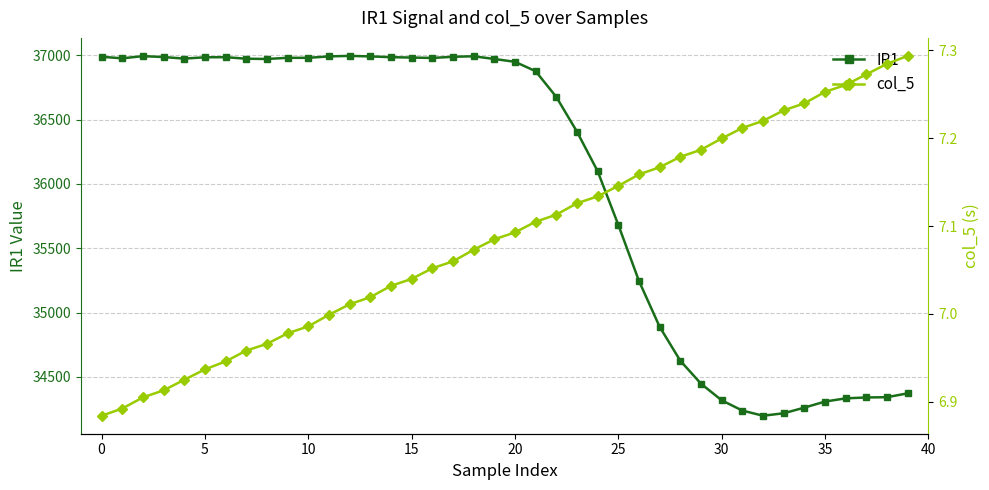

The value of IR1 at 19 is 36971.0. True or false?

True